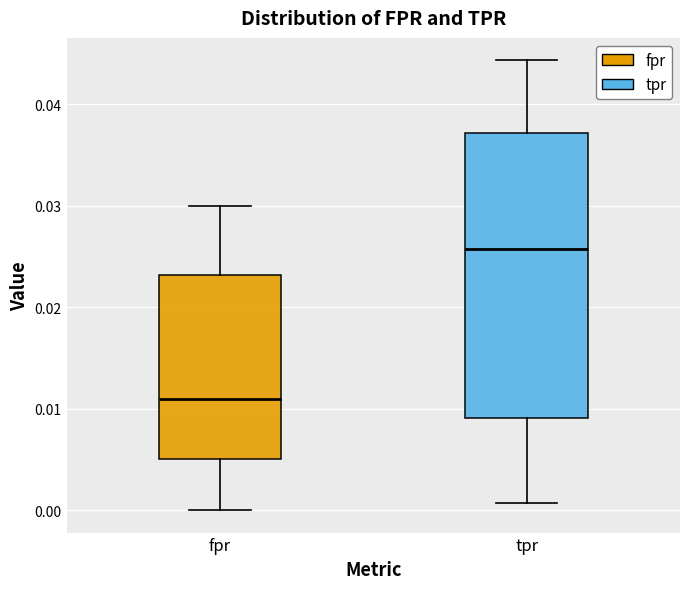

Reading left to right, transcribe this box plot: for each box, give where its median line is, the range the box spans, and where its two whiskers end, as read against the y-axis. The values are not printed on the chart, so give them approximately, as read against the axis.

fpr: median 0.011, box 0.005 to 0.023, whiskers 0.000 to 0.030
tpr: median 0.026, box 0.009 to 0.037, whiskers 0.001 to 0.044